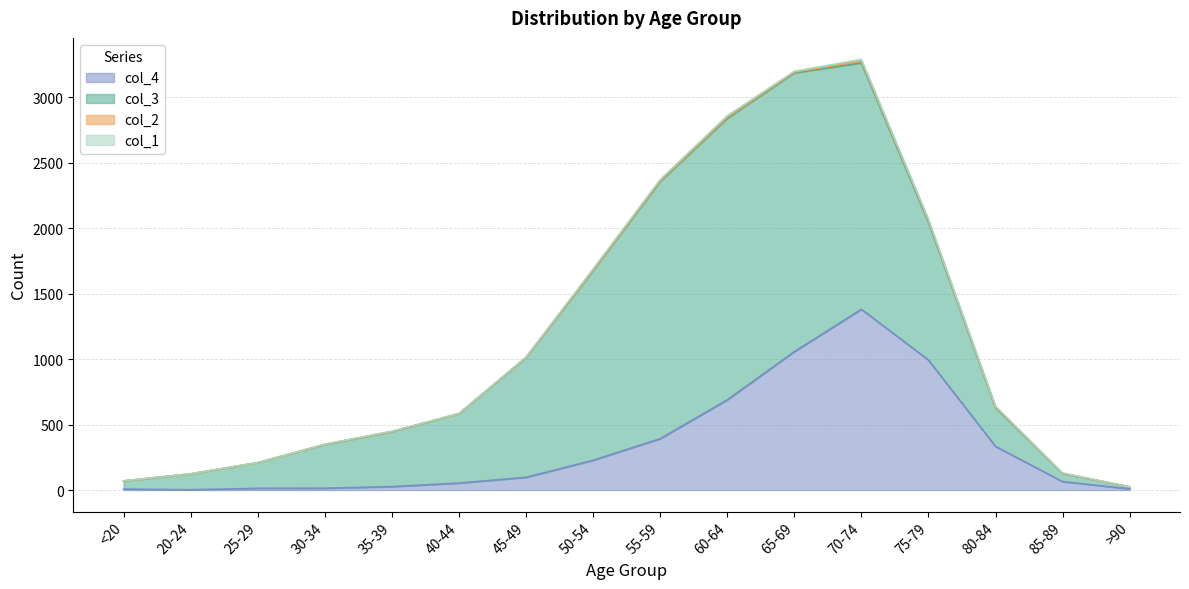

What is the total value across all series at 55-59?

2371